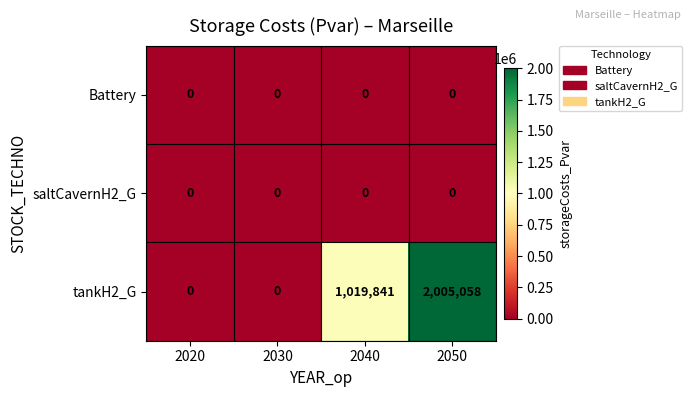

At which category is the sum across all series the highest?

2050